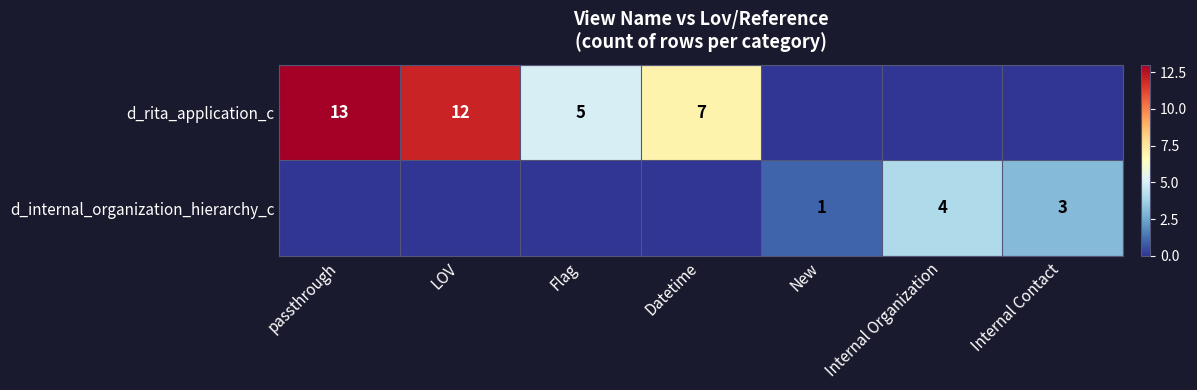

Which has a higher value, passthrough or Flag?

passthrough